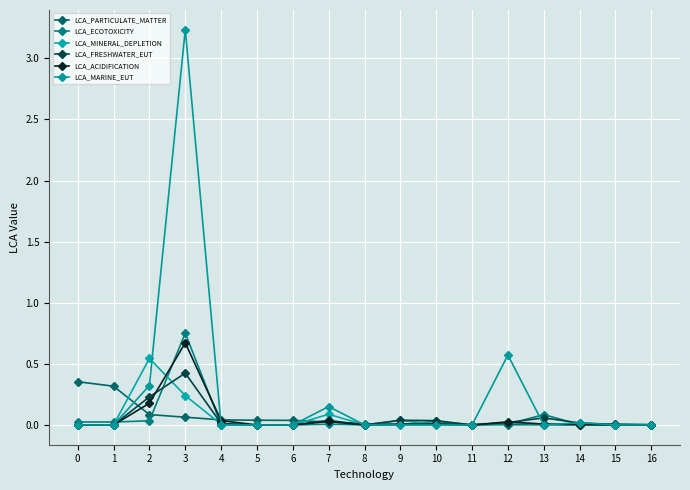

At how many categories does at least one series exceed 2?

1